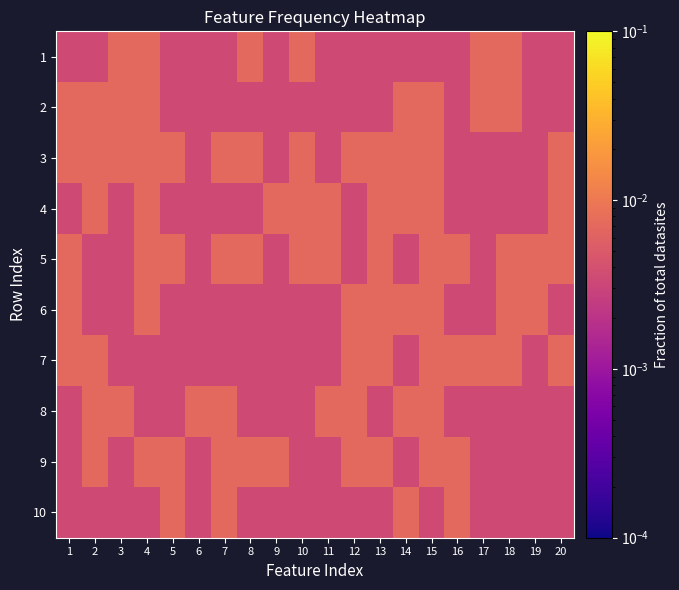

Rank the series at 14 from lowest to highest value.

1, 5, 7, 9, 2, 3, 4, 6, 8, 10